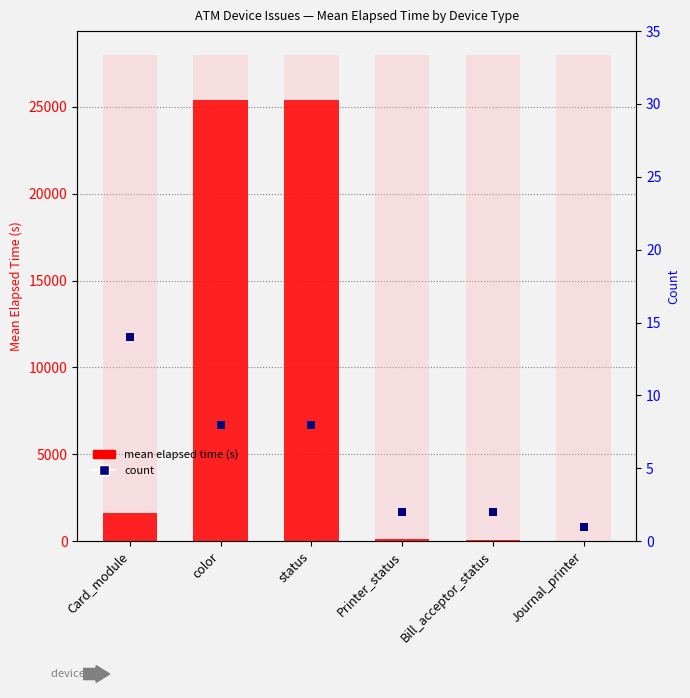

What are all the series names shown in the legend?

mean elapsed time (s), count